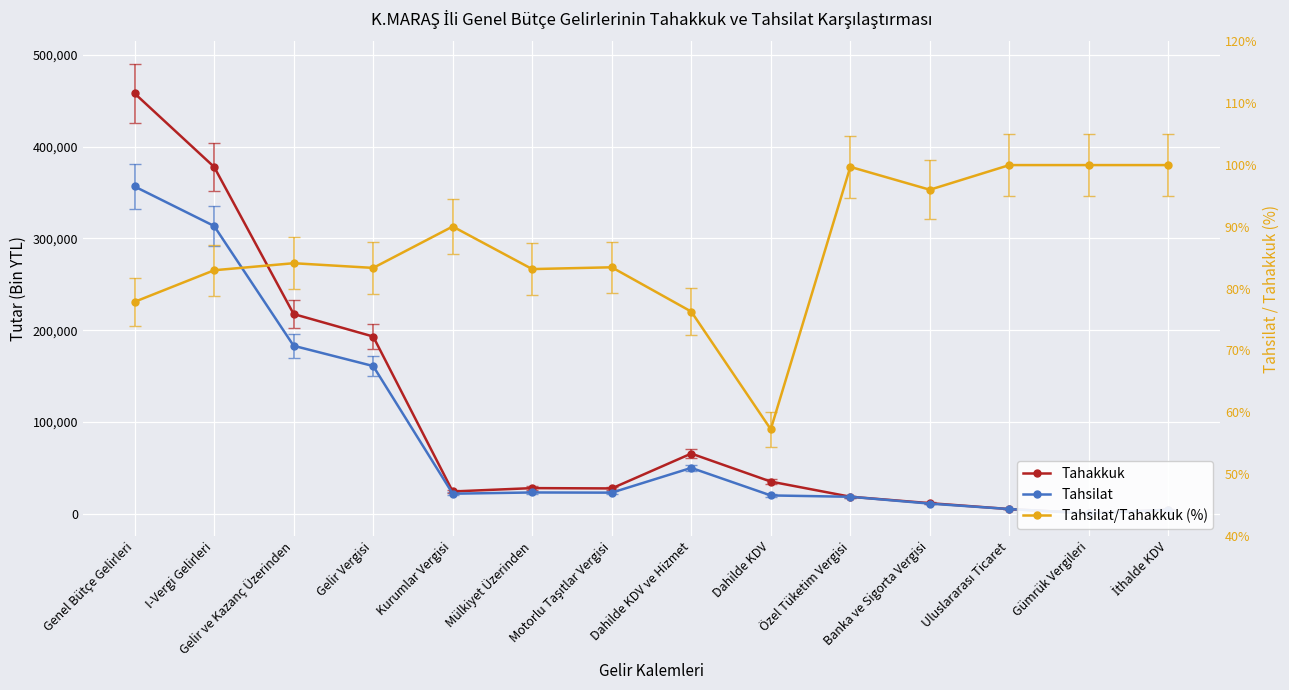

Rank the categories by Tahsilat value from highest to lowest.

Genel Bütçe Gelirleri, I-Vergi Gelirleri, Gelir ve Kazanç Üzerinden, Gelir Vergisi, Dahilde KDV ve Hizmet, Mülkiyet Üzerinden, Motorlu Taşıtlar Vergisi, Kurumlar Vergisi, Dahilde KDV, Özel Tüketim Vergisi, Banka ve Sigorta Vergisi, Uluslararası Ticaret, İthalde KDV, Gümrük Vergileri